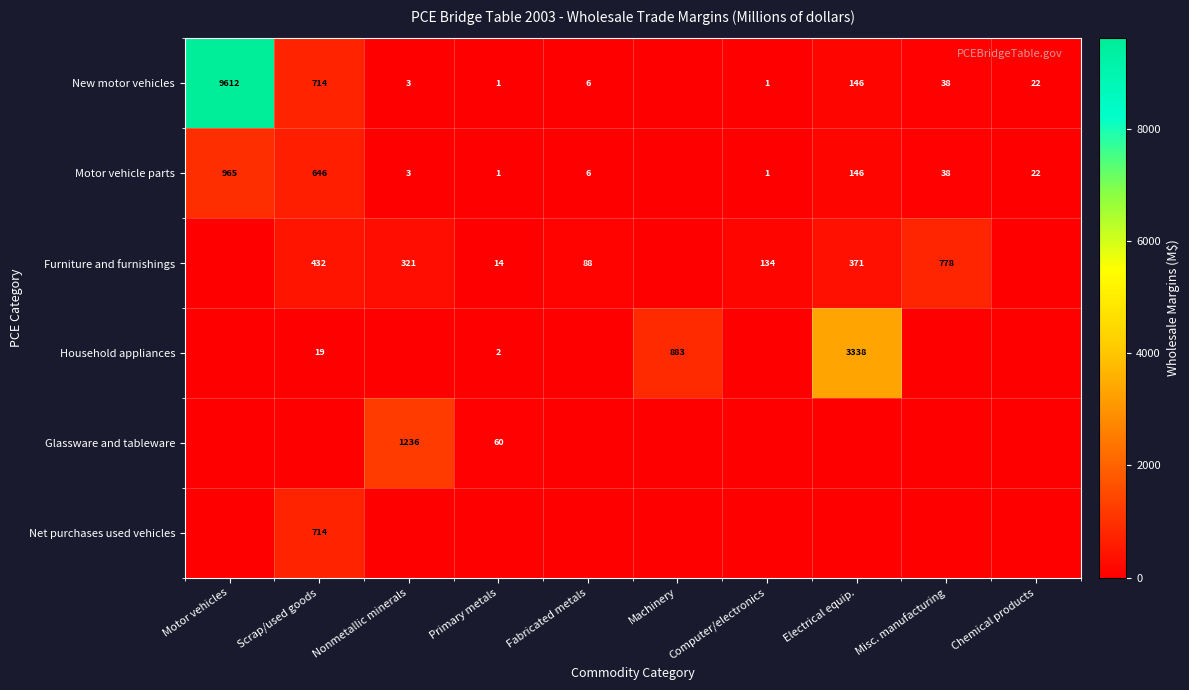

The value of Motor vehicle parts at Nonmetallic minerals is 1. True or false?

False